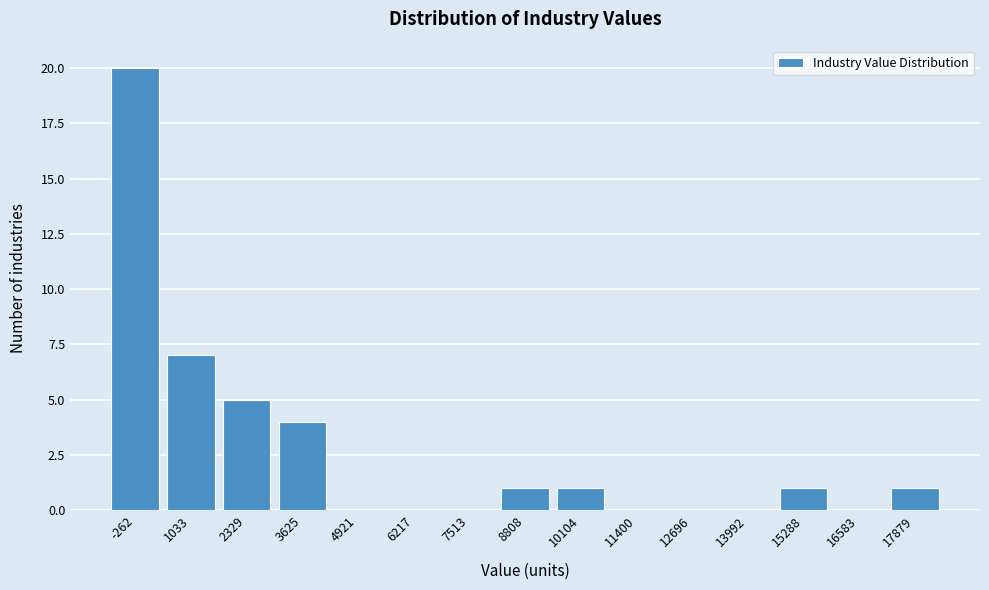

Reading left to right, what are all the values shown in this chart?

-262=20	1033=7	2329=5	3625=4	4921=0	6217=0	7513=0	8808=1	10104=1	11400=0	12696=0	13992=0	15288=1	16583=0	17879=1